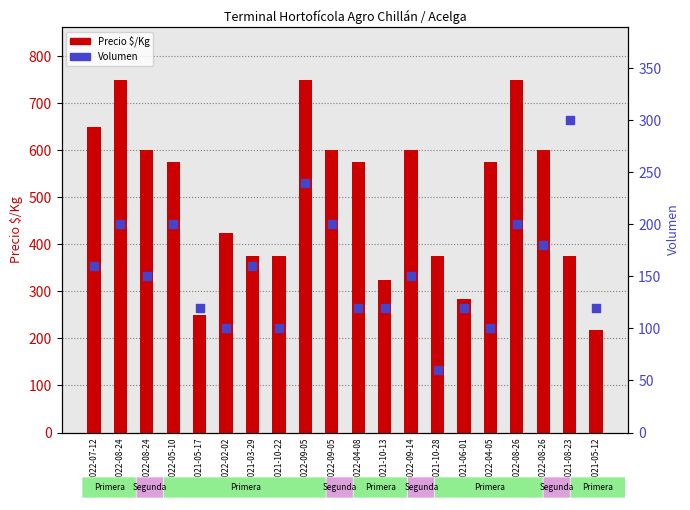

Is the value of Precio $/Kg at 2022-07-12 greater than the value of Volumen at 2021-10-22?

Yes